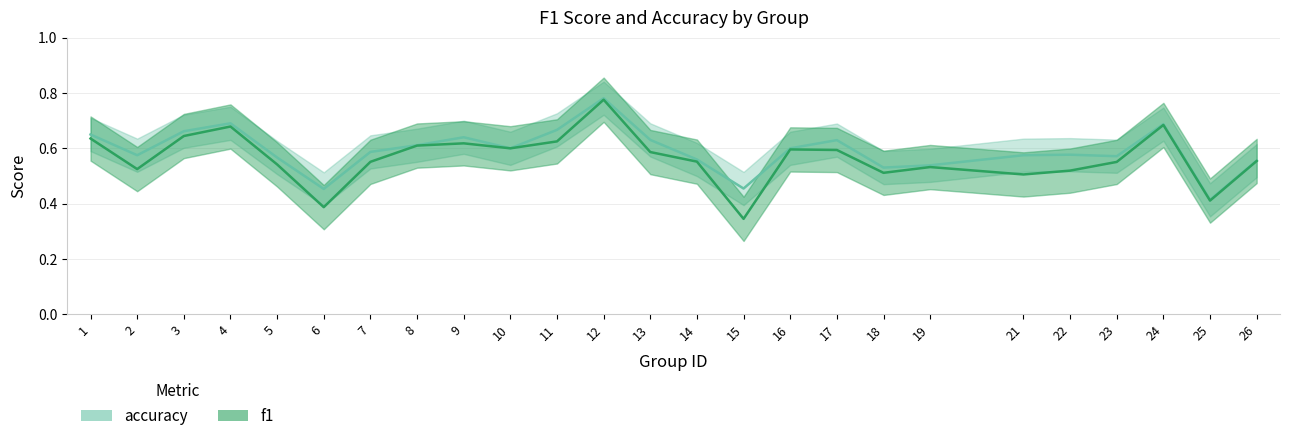

Where is the first local maximum for f1?

4